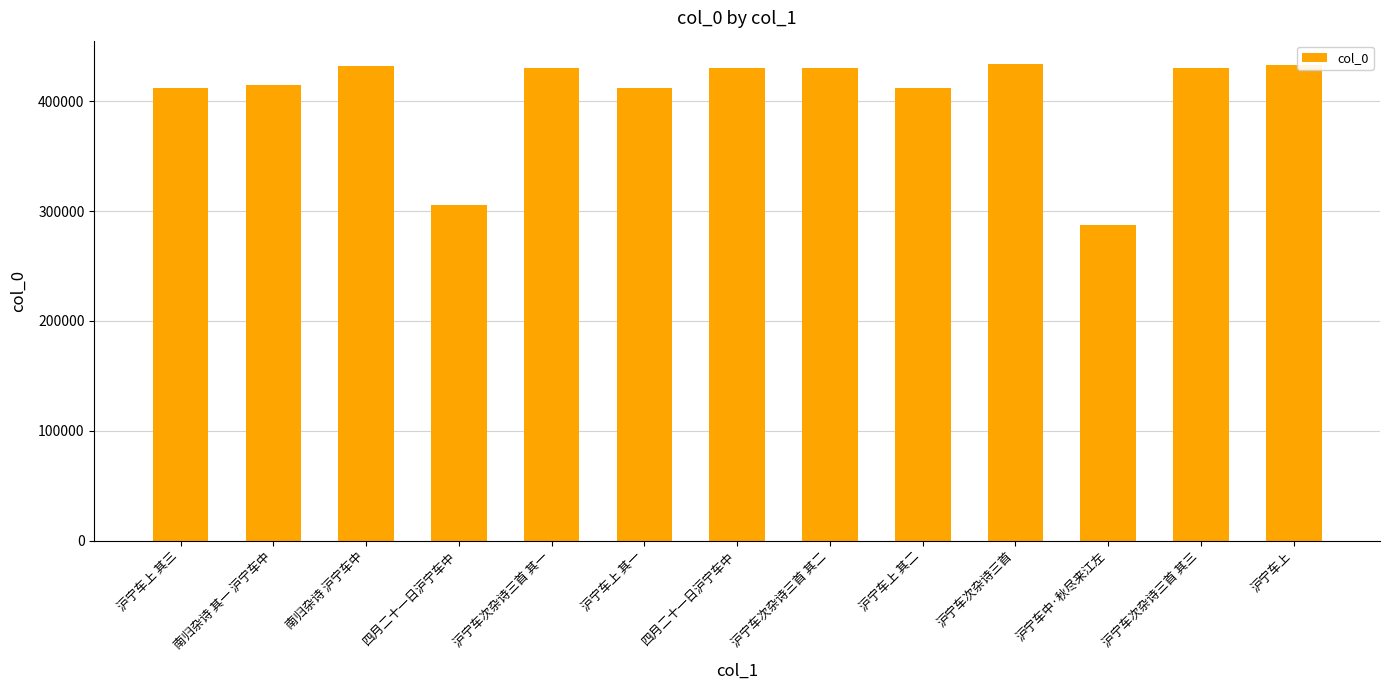

How many data points does each series have?

13